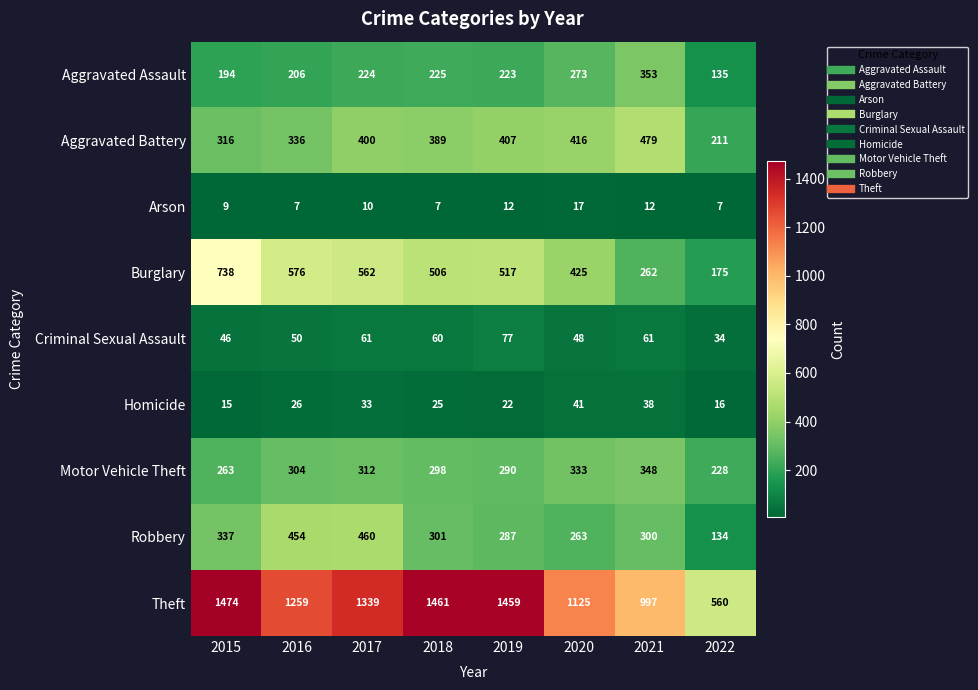

Rank the series at 2021 from lowest to highest value.

Arson, Homicide, Criminal Sexual Assault, Burglary, Robbery, Motor Vehicle Theft, Aggravated Assault, Aggravated Battery, Theft